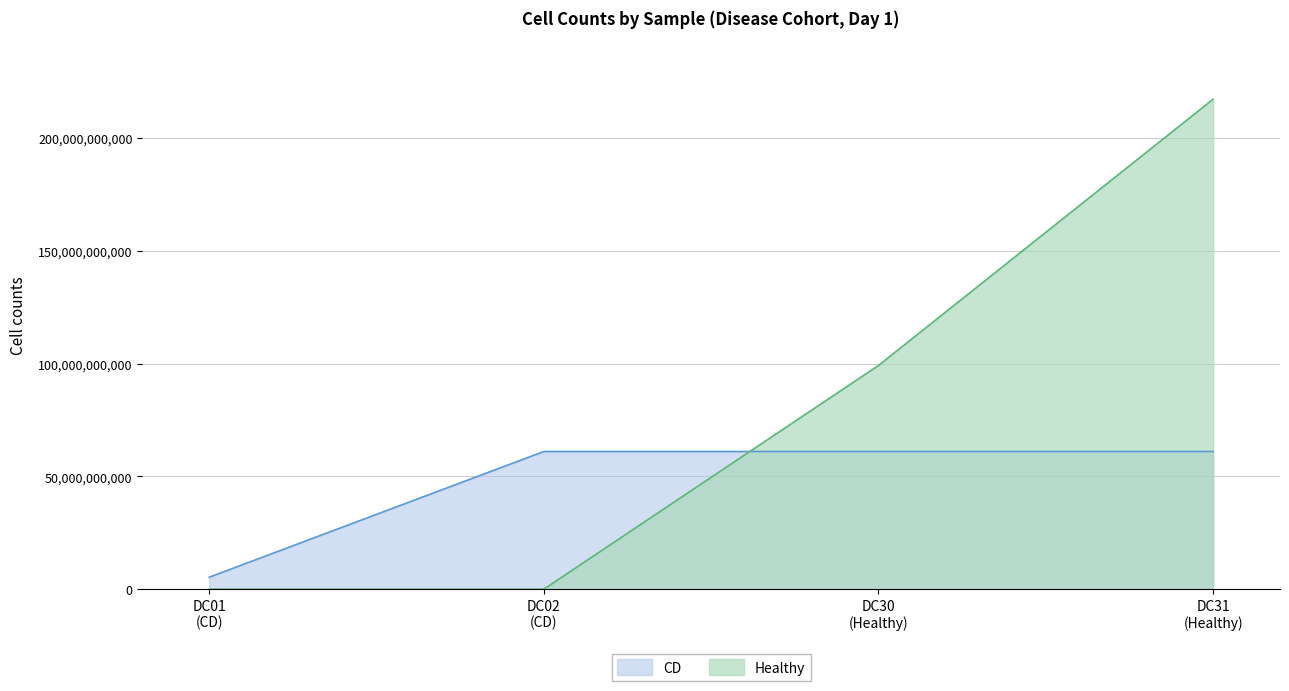

List the series in order of their peak value, highest first.

Healthy, CD